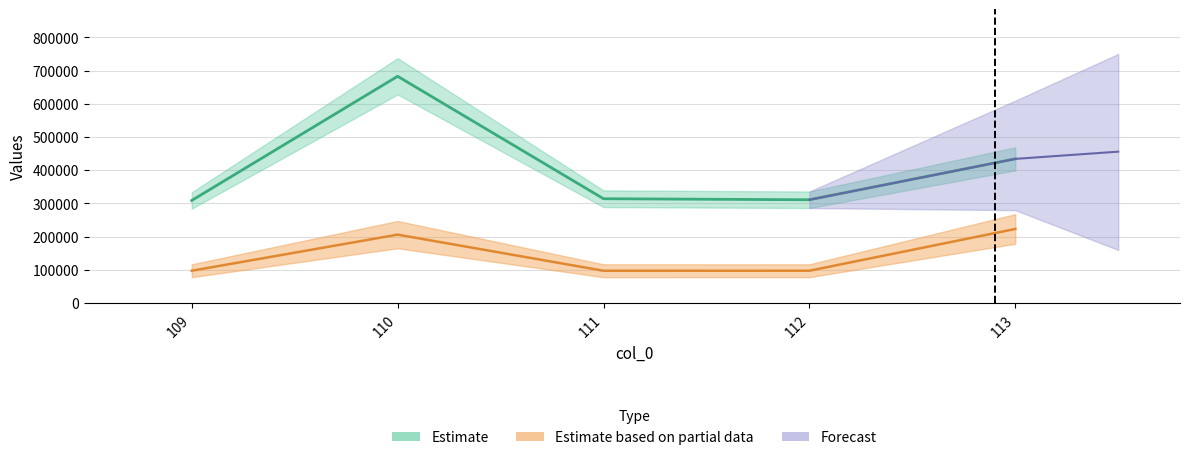

List the labels in order of col_2 value, largest first.

113, 110, 112, 109, 111